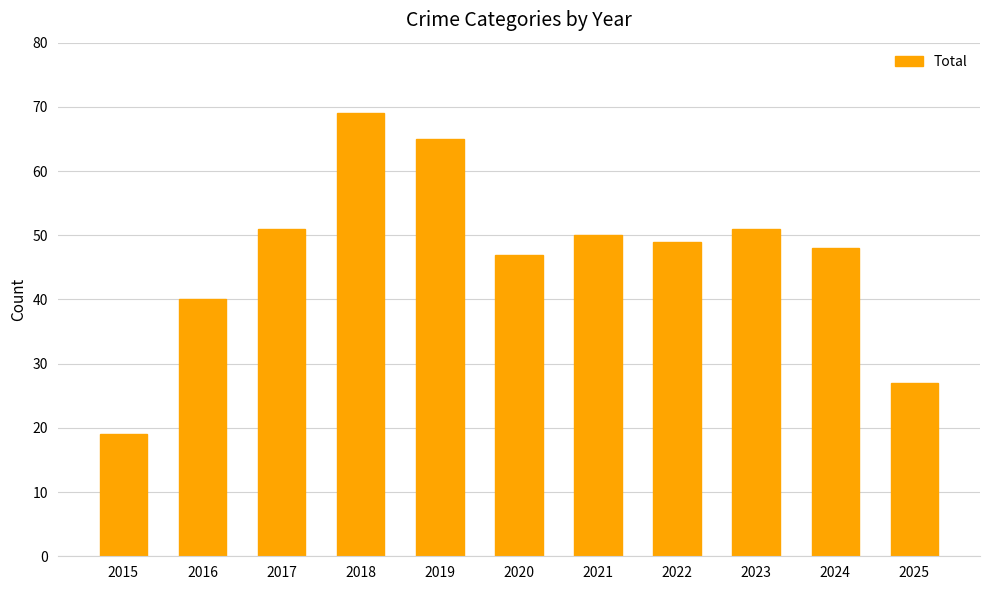

Read the value at 2022, to the nearest 10.

50